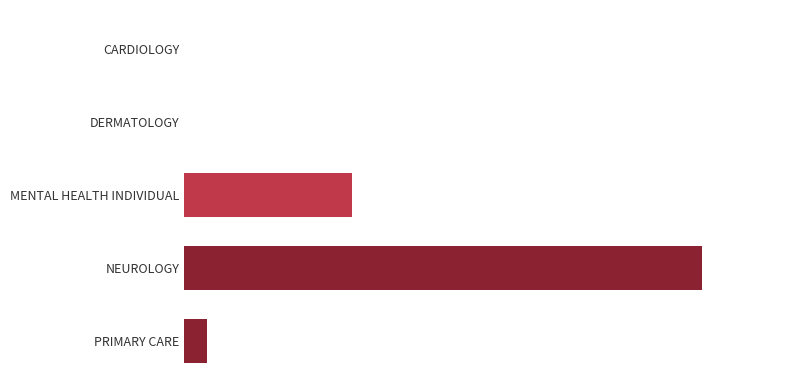

Where is the data nearest to the value 21?

MENTAL HEALTH INDIVIDUAL